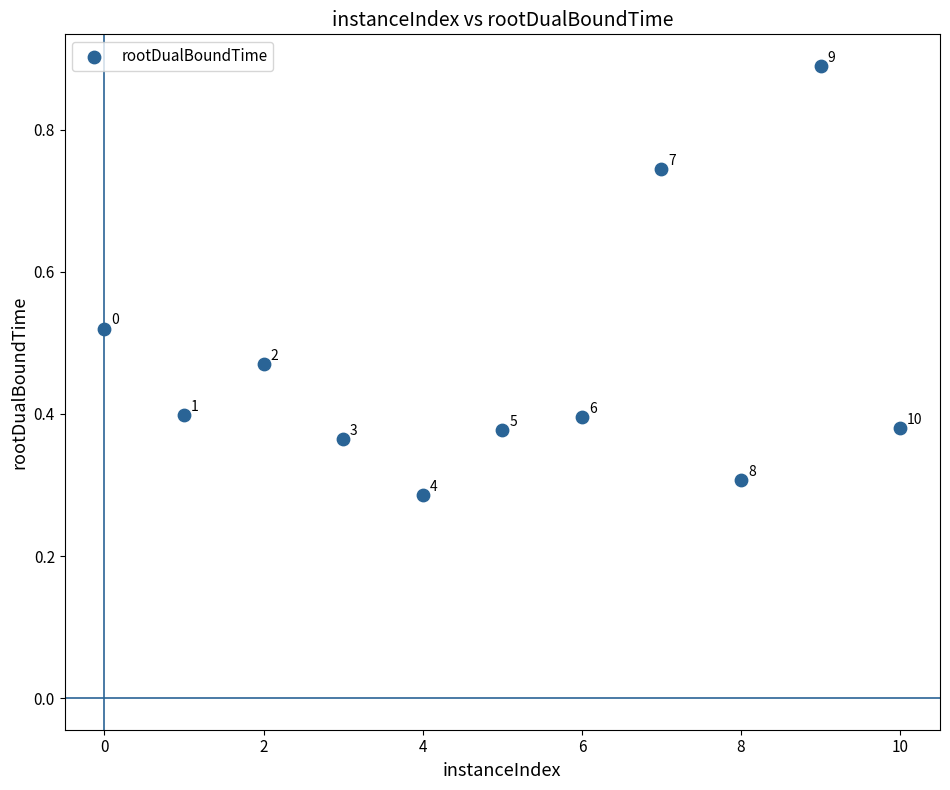

What is the range of X values (max minus min)?

10.0